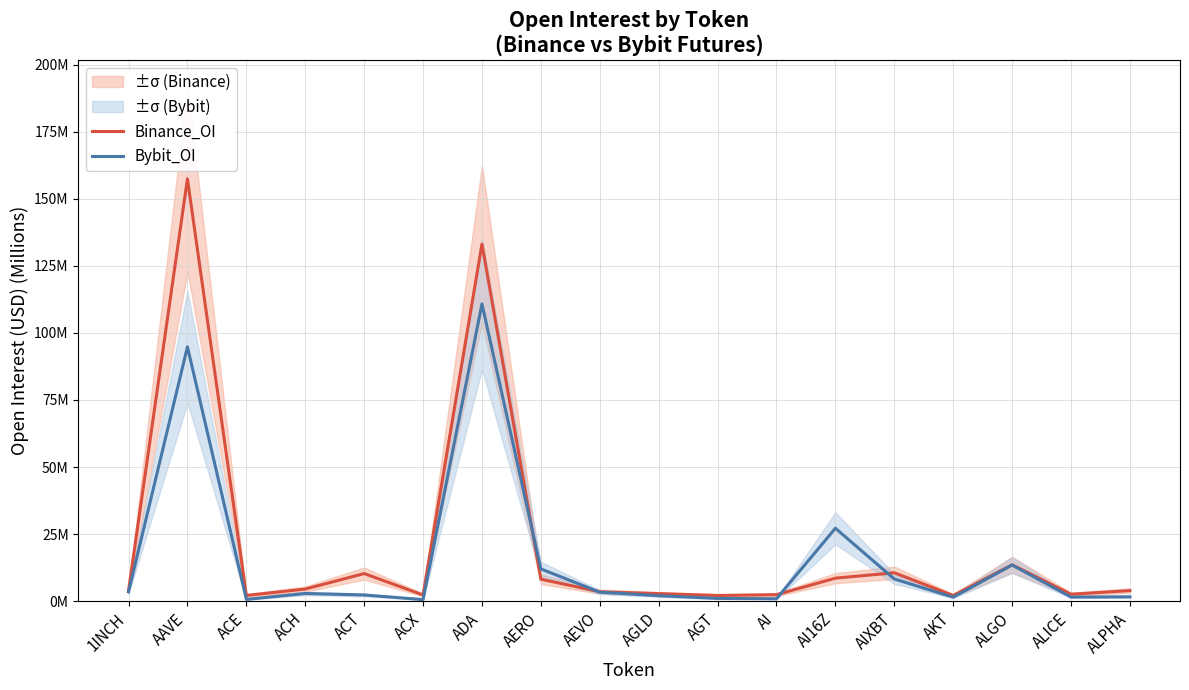

What is the difference between the second highest and minimum values in the Binance_OI series?

131.0